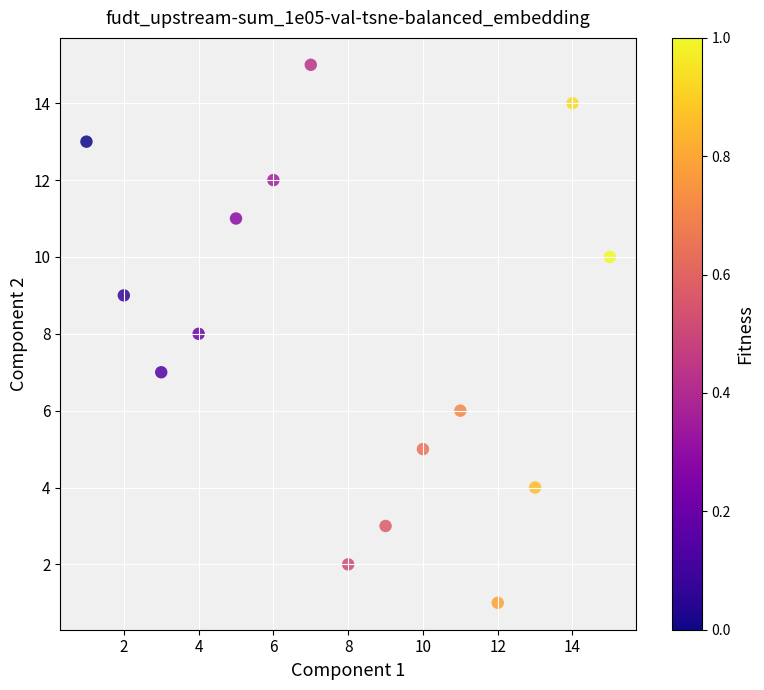

What is the range of X values (max minus min)?

14